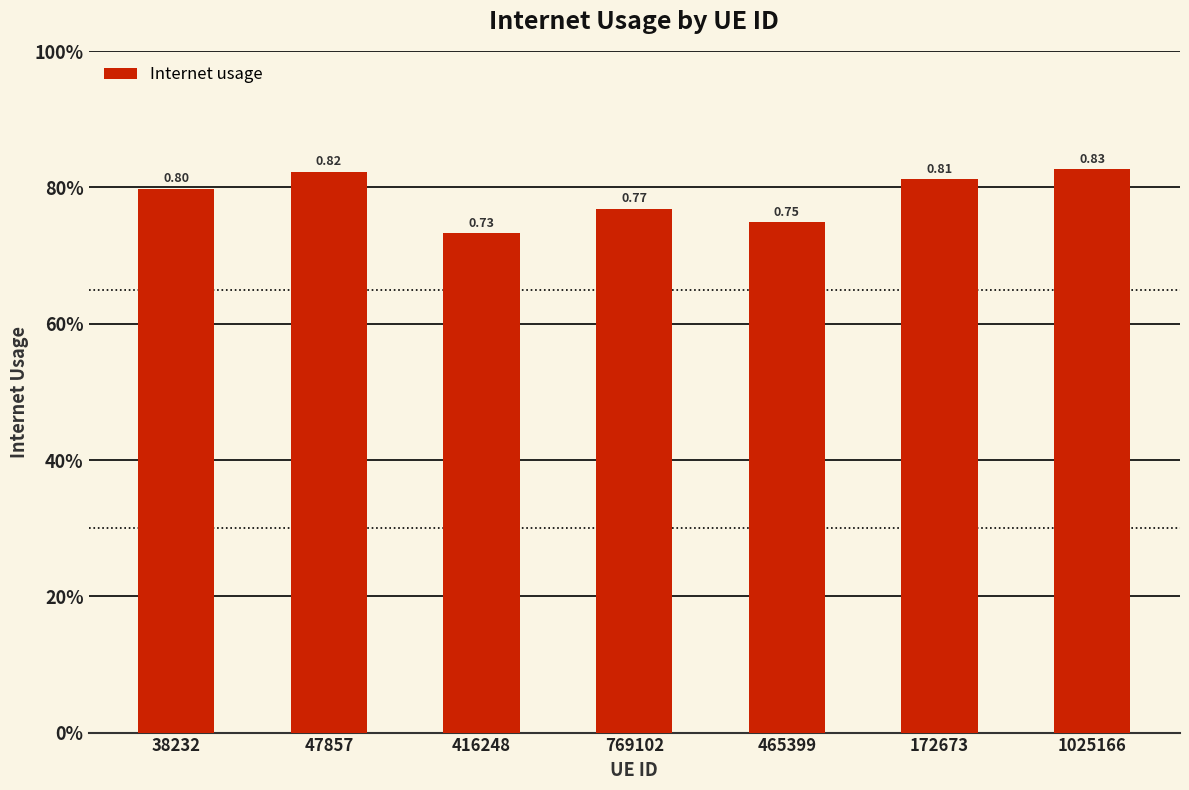

How many values are between 0 and 1?

7